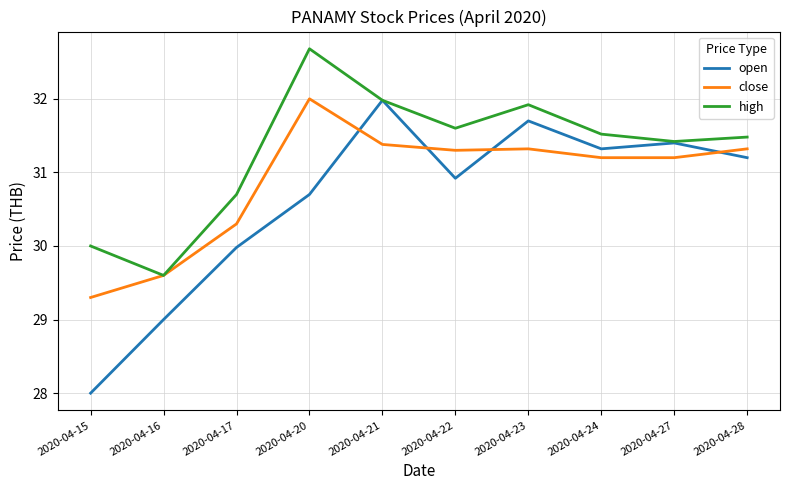

What value does the close series have at 2020-04-17?

30.3